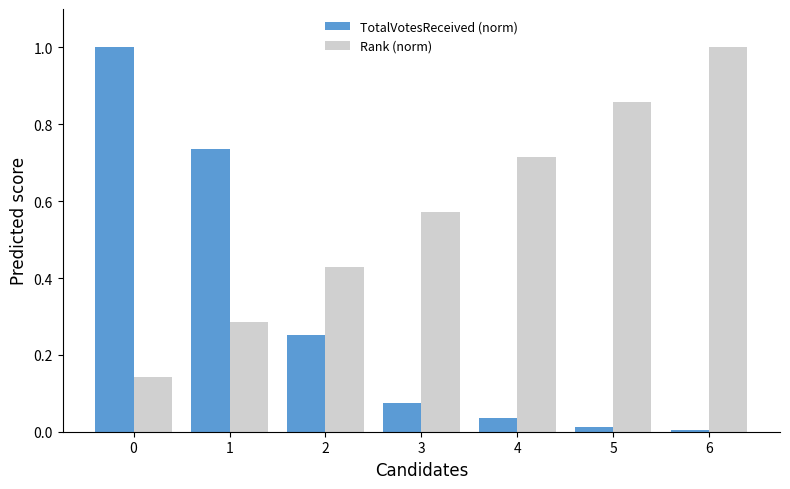

Is the value of Rank (norm) at 3 greater than the value of TotalVotesReceived (norm) at 1?

No